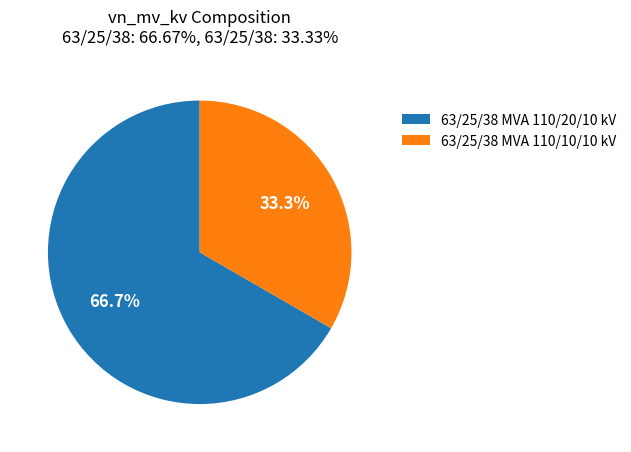

Is the sum of 63/25/38 MVA 110/10/10 kV and 63/25/38 MVA 110/20/10 kV greater than half?

Yes